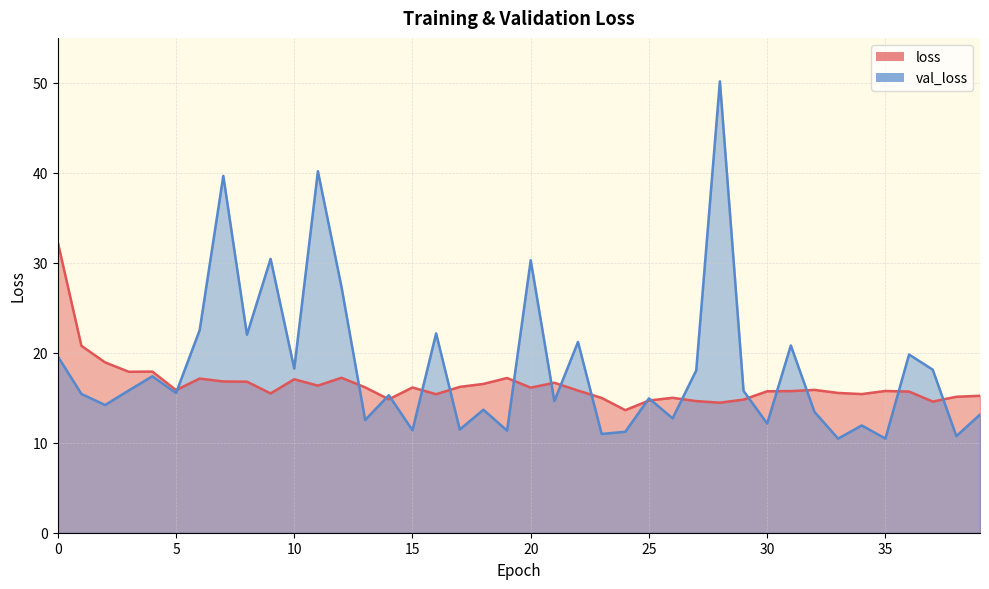

True or false: val_loss and loss cross at least once.

True